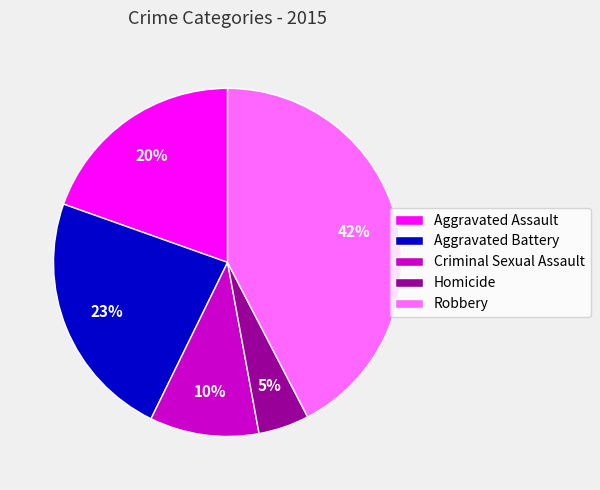

To the nearest percent, what is the difference between the Robbery and Aggravated Battery slice percentages?

19%